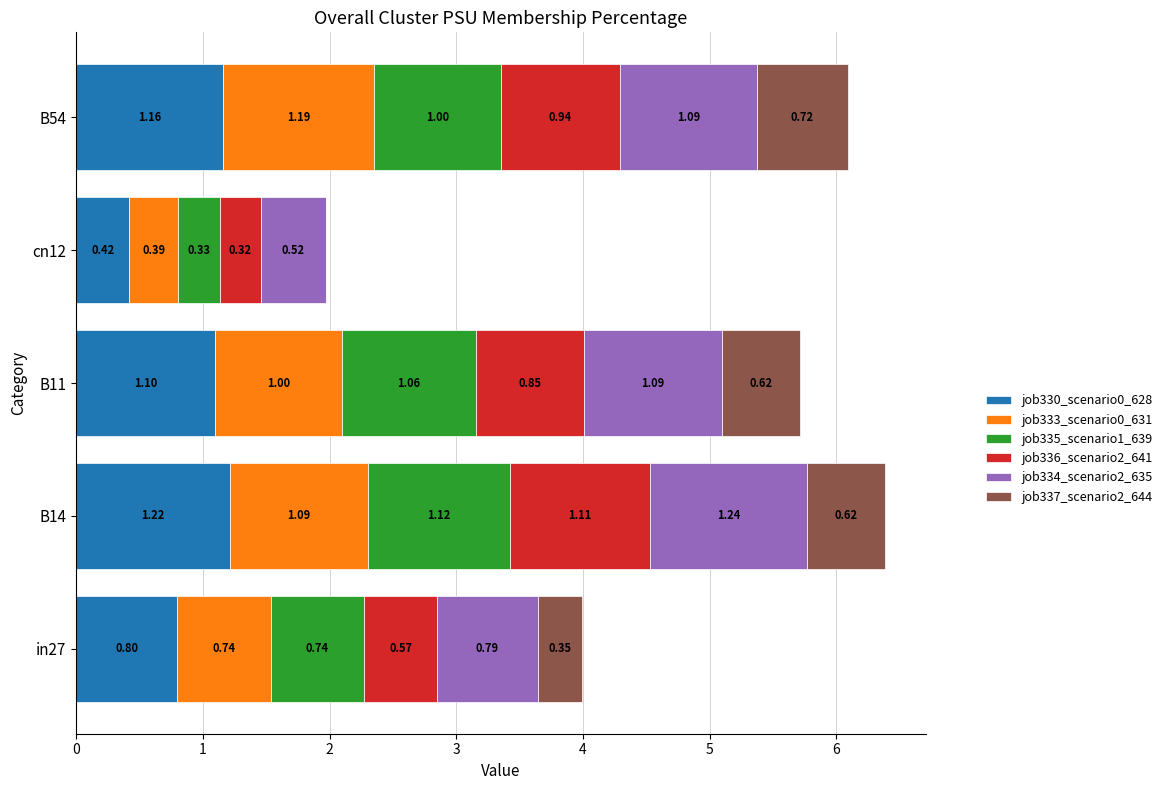

At which category is the sum across all series the highest?

B14